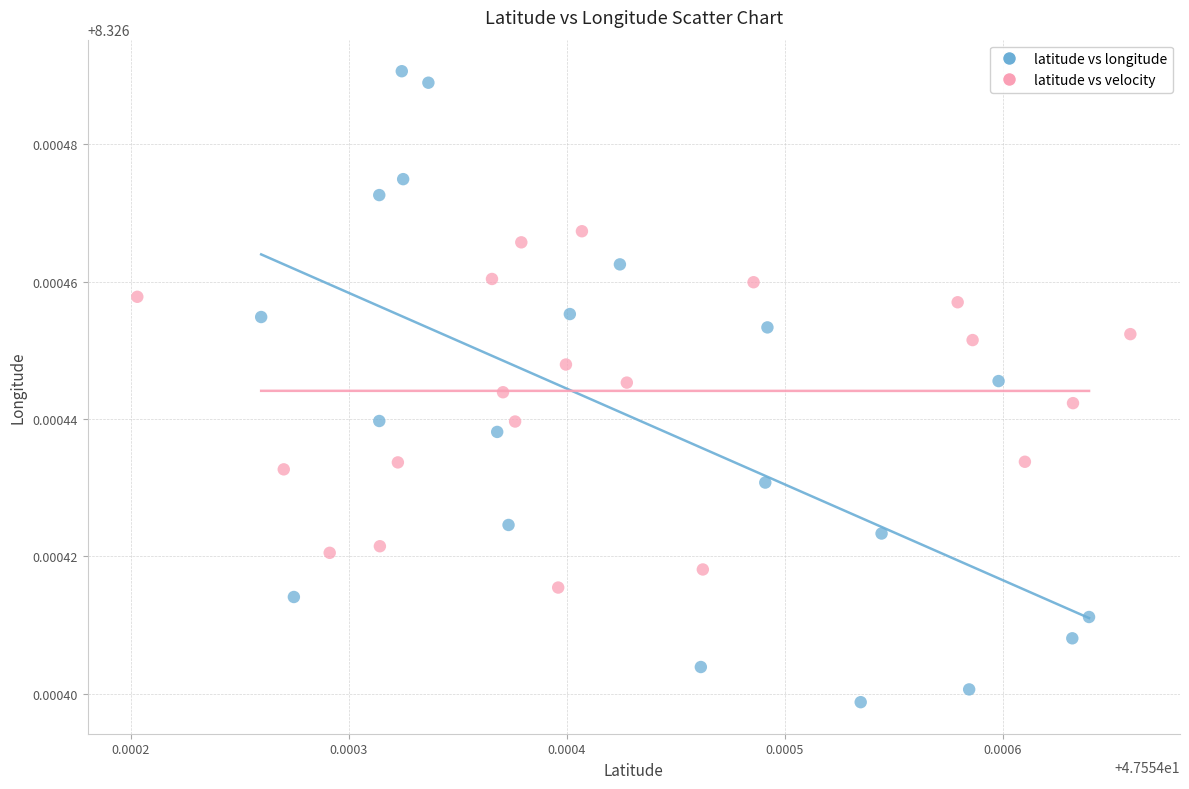

Which series reaches the maximum Y coordinate?

latitude vs longitude